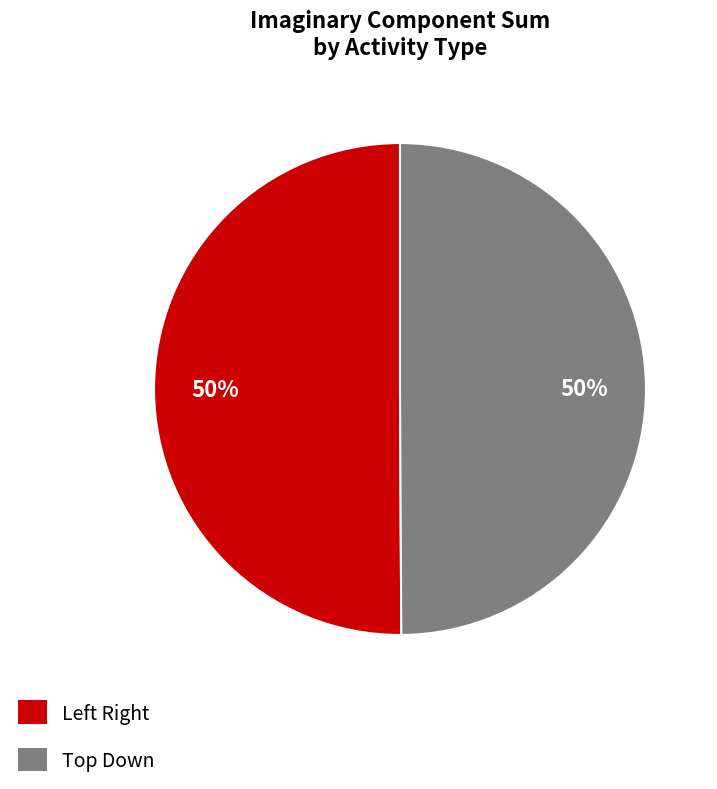

To the nearest percent, what is the average slice percentage?

50%